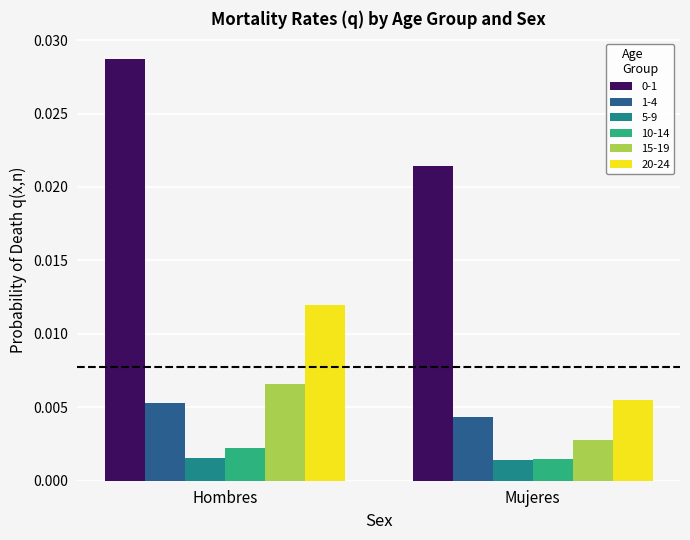

List the labels in order of 1-4 value, smallest first.

Mujeres, Hombres